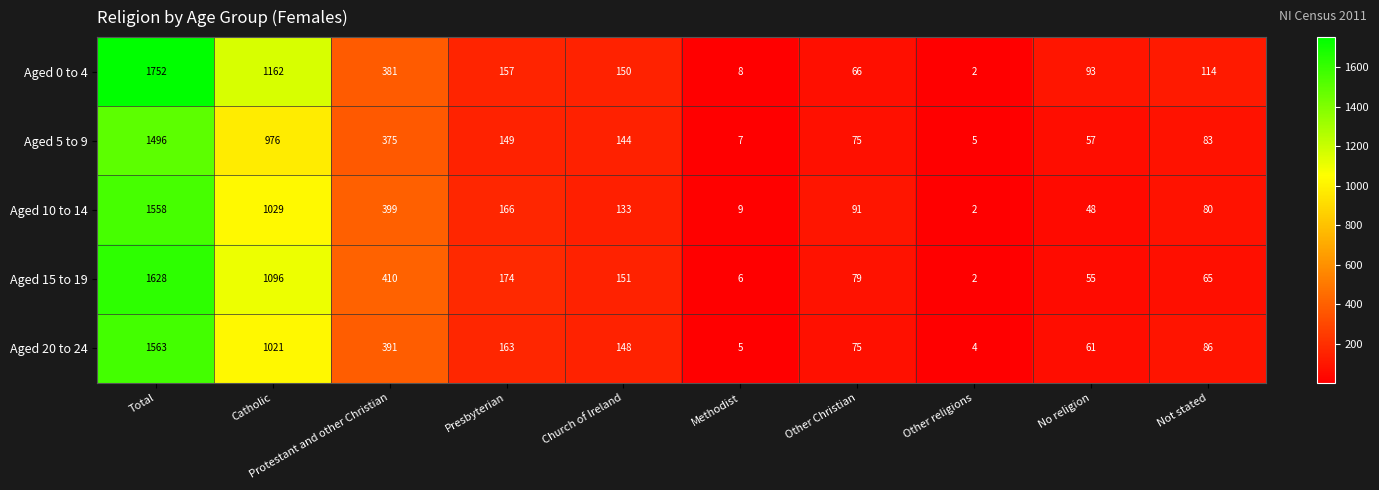

Which series has the widest spread of values?

Aged 0 to 4